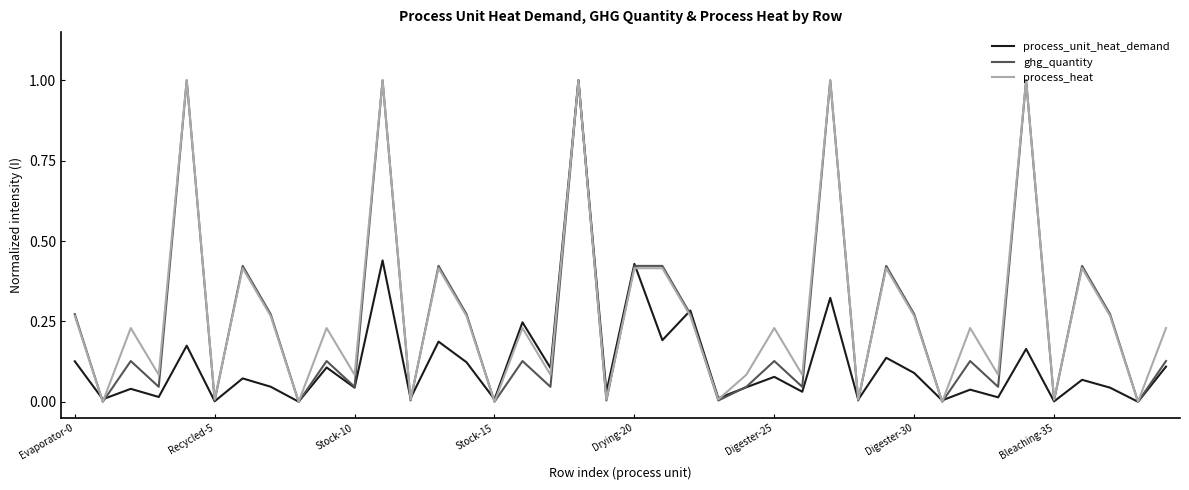

What is the maximum value shown in the chart?

1.0